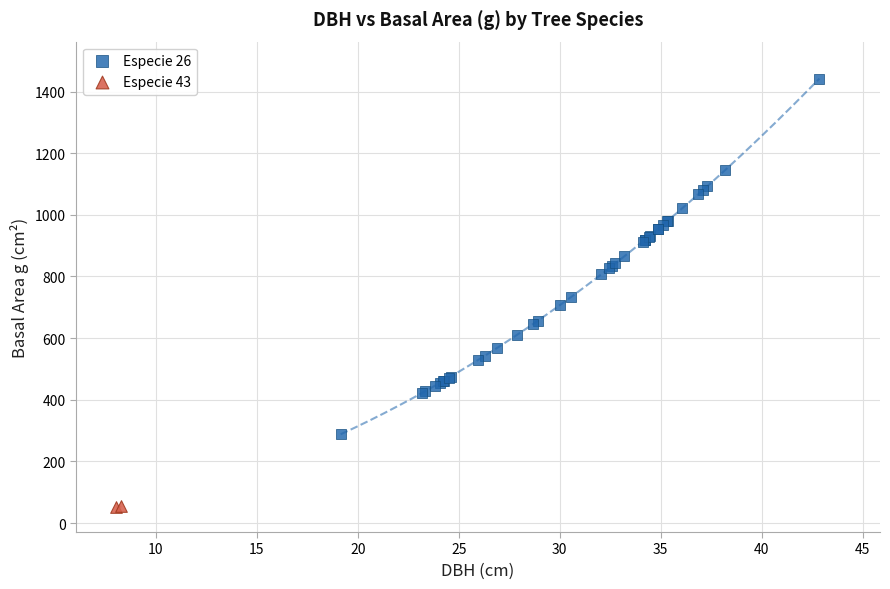

Which series reaches the minimum Y coordinate?

Especie 43